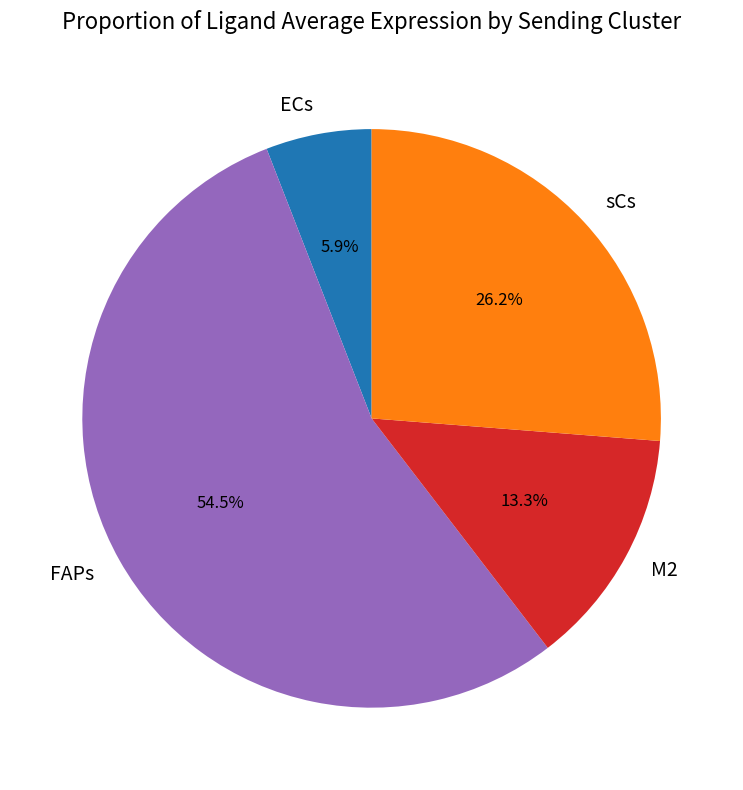

To the nearest percent, what portion does M2 represent?

13%